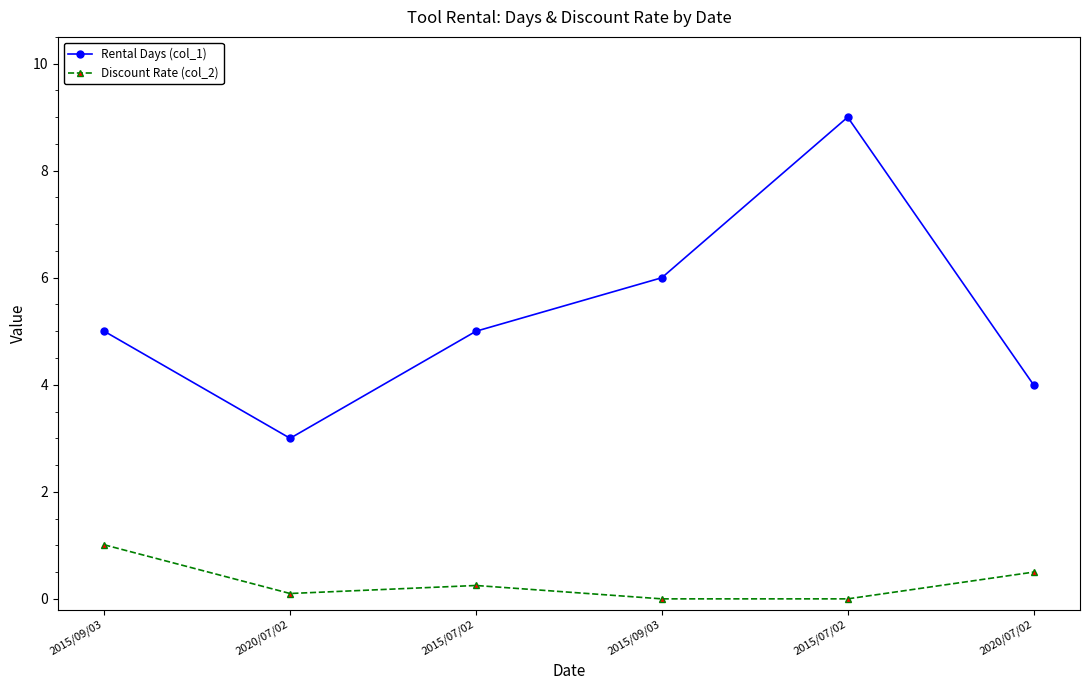

What is the total value across all series at 2020/07/02?

3.1